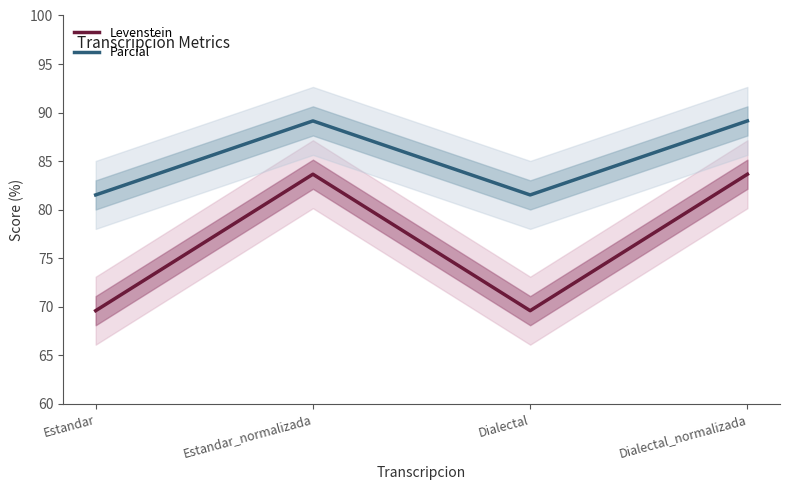

Is this an area chart (filled region under the line)?

No